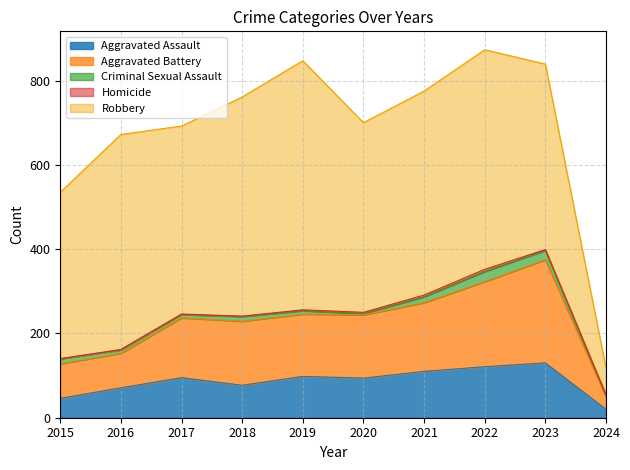

Which has a higher value, 2017 or 2020?

2017